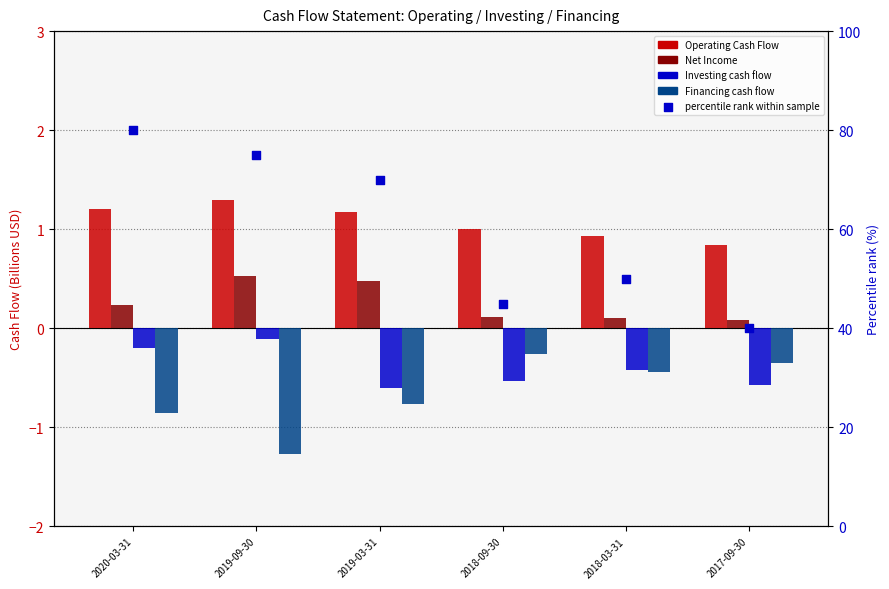

Which series has the largest total across all categories?

percentile rank